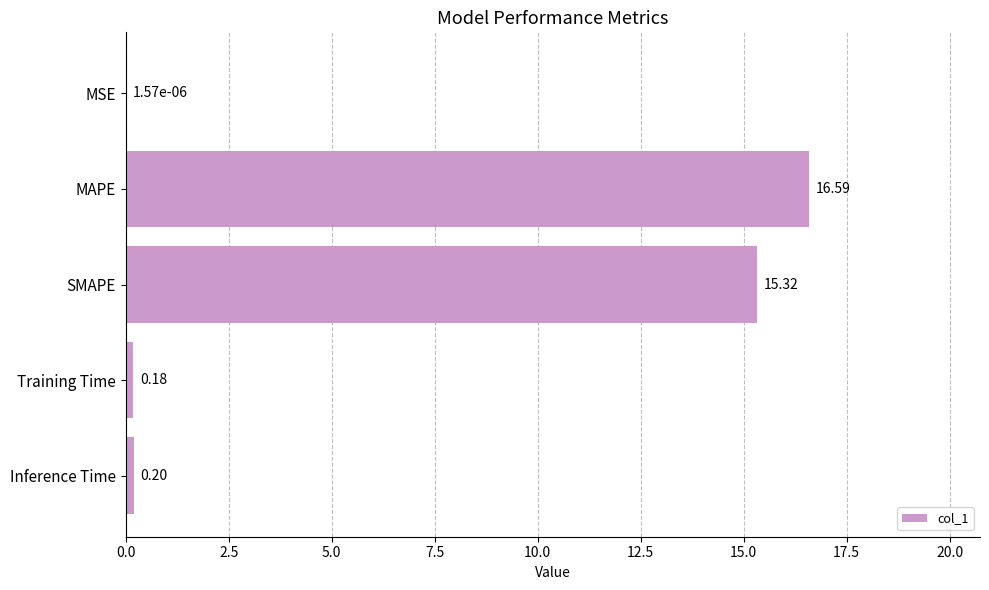

Where is the data nearest to the value 8?

SMAPE